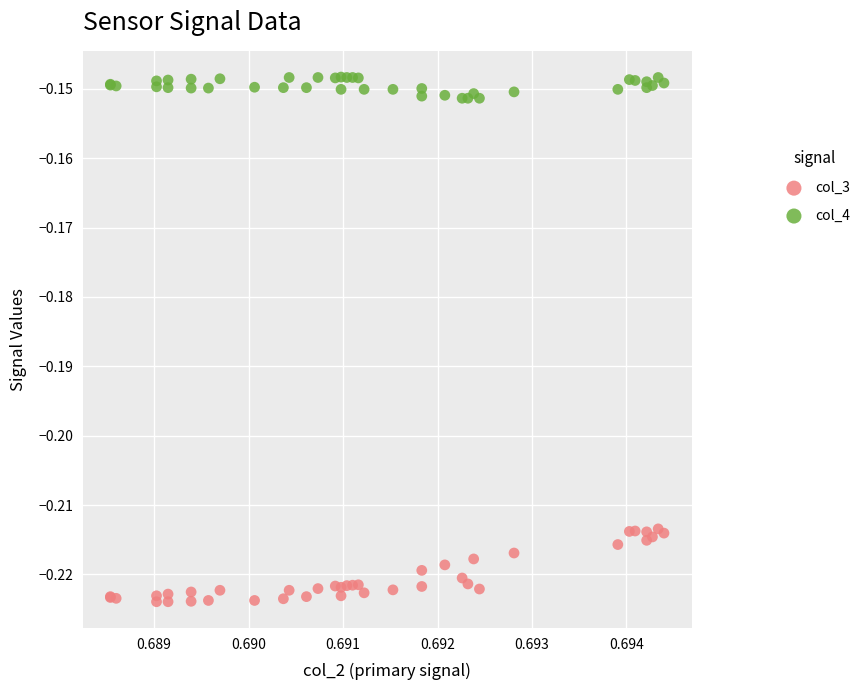

Which series contains the lowest Y value?

col_3